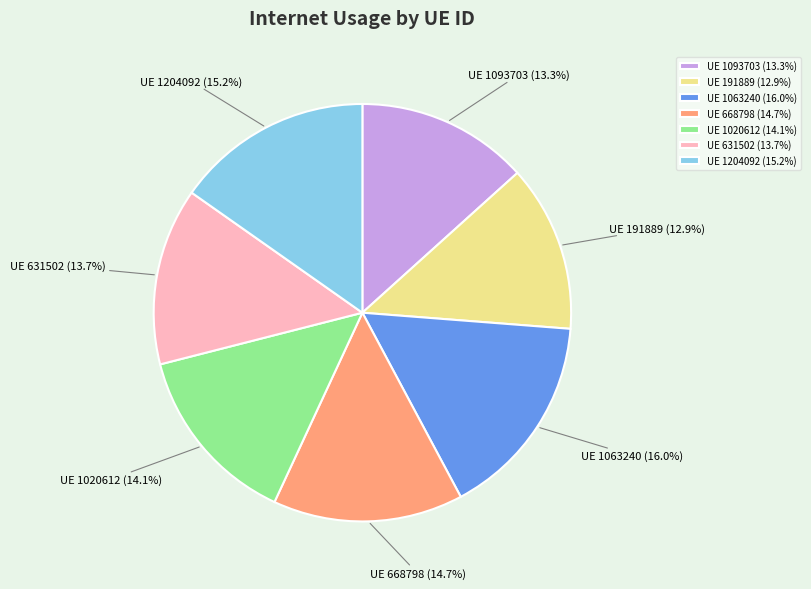

Between UE 1204092 (15.2%) and UE 1093703 (13.3%), which is larger?

UE 1204092 (15.2%)